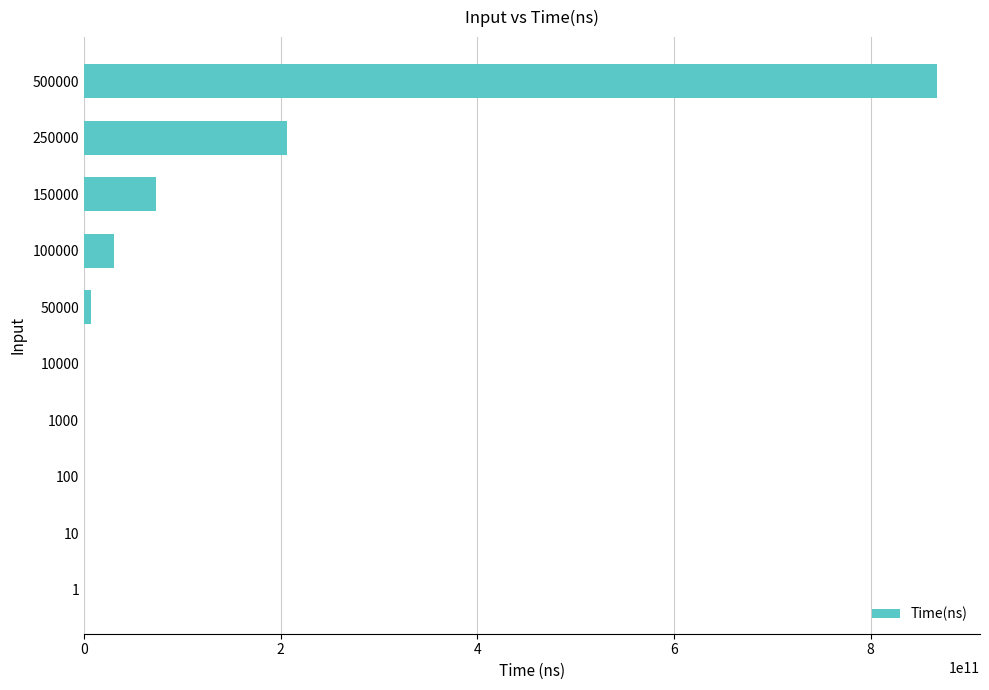

Is it true that the value at 250000 is 334328258333?

False